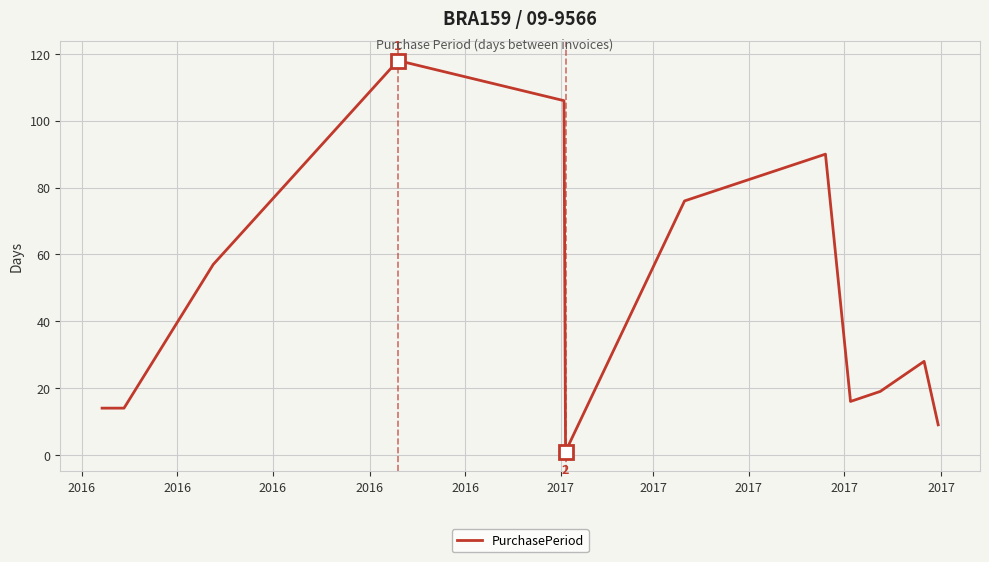

What is the greatest value displayed?

118